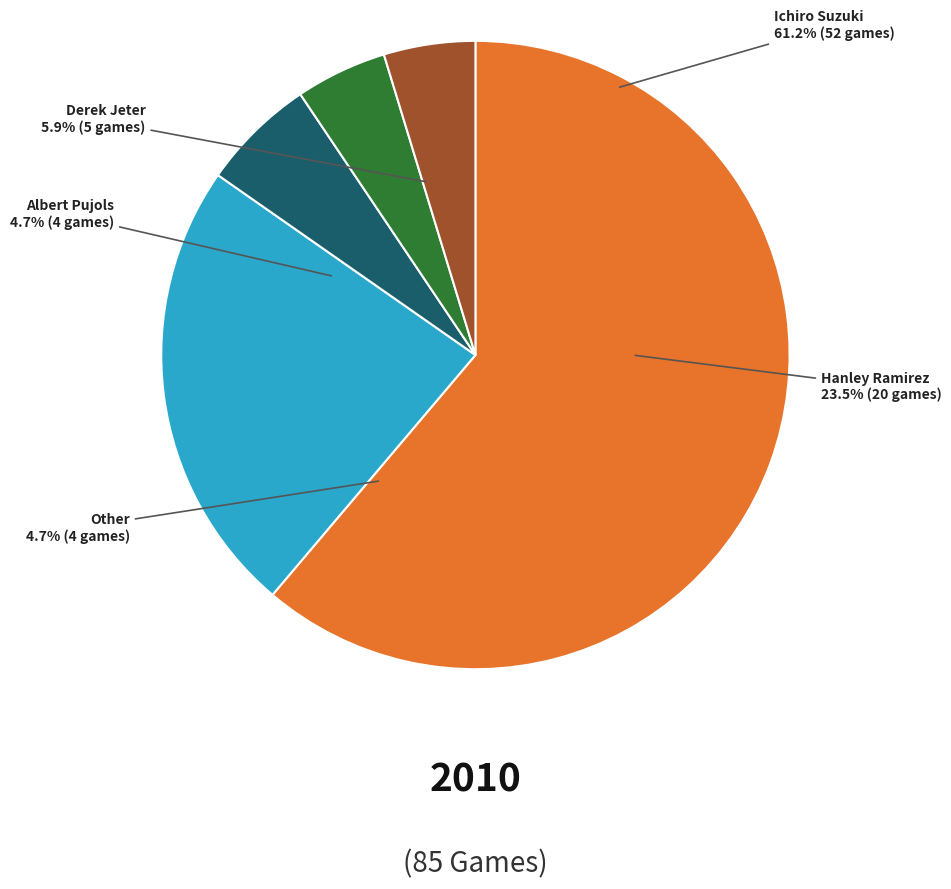

True or false: Other accounts for 1% of the total.

False